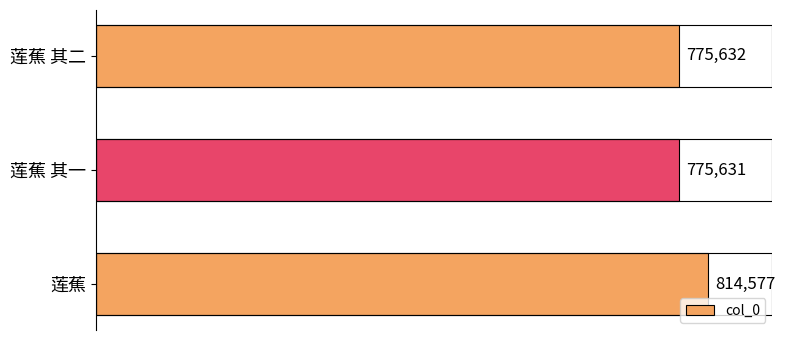

Count the number of data series in this chart.

1